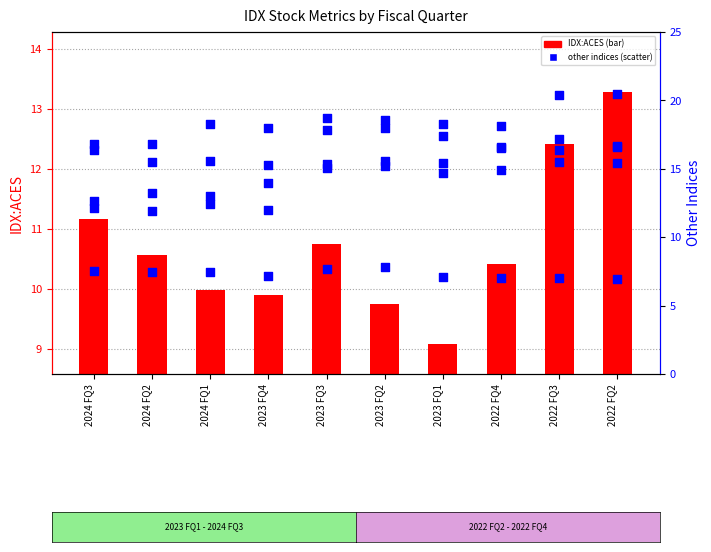

At how many categories does at least one series exceed 2?

10